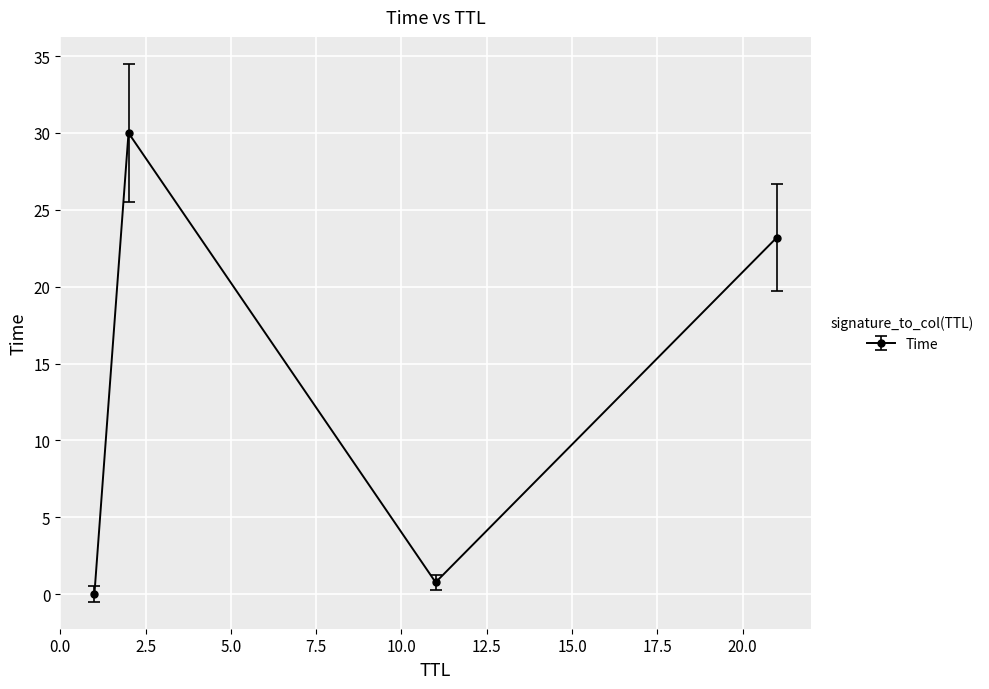

How many values exceed 23?

2